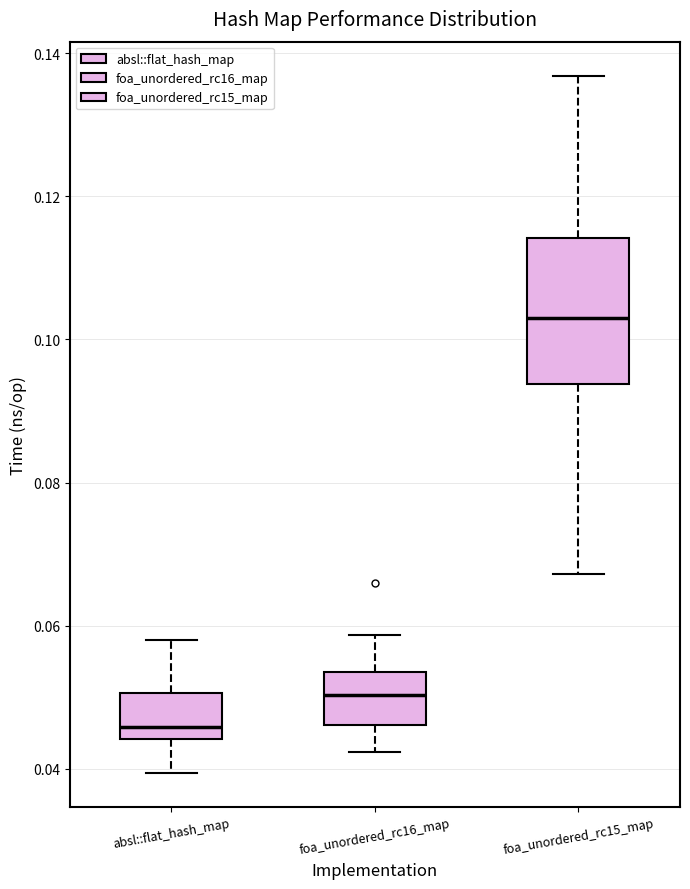

Reading left to right, transcribe this box plot: for each box, give where its median line is, the range the box spans, and where its two whiskers end, as read against the y-axis. The values are not printed on the chart, so give them approximately, as read against the axis.

absl::flat_hash_map: median 0.046, box 0.044 to 0.050, whiskers 0.040 to 0.058
foa_unordered_rc16_map: median 0.050, box 0.046 to 0.054, whiskers 0.042 to 0.058
foa_unordered_rc15_map: median 0.102, box 0.094 to 0.114, whiskers 0.068 to 0.136